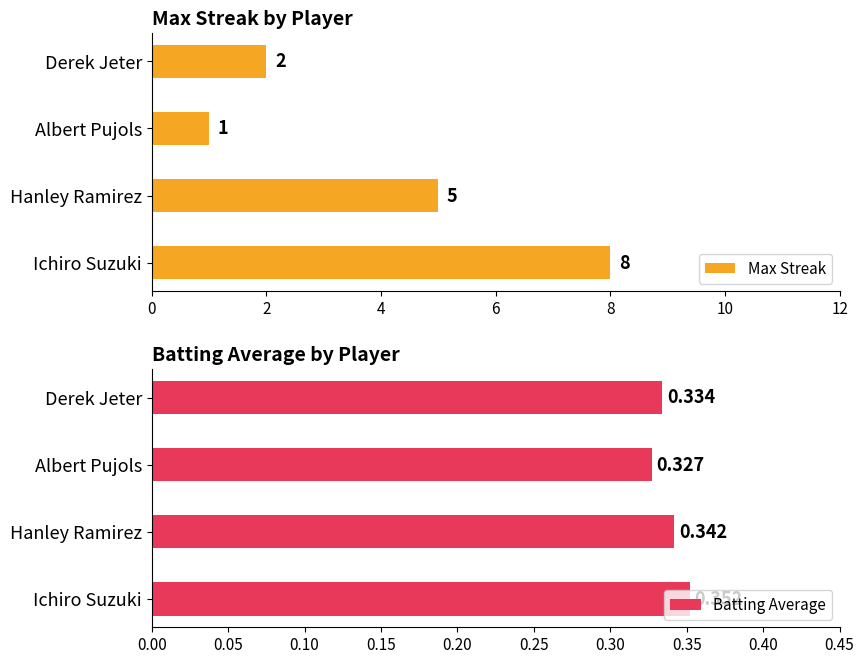

How many values in the Max Streak series are below 5?

2